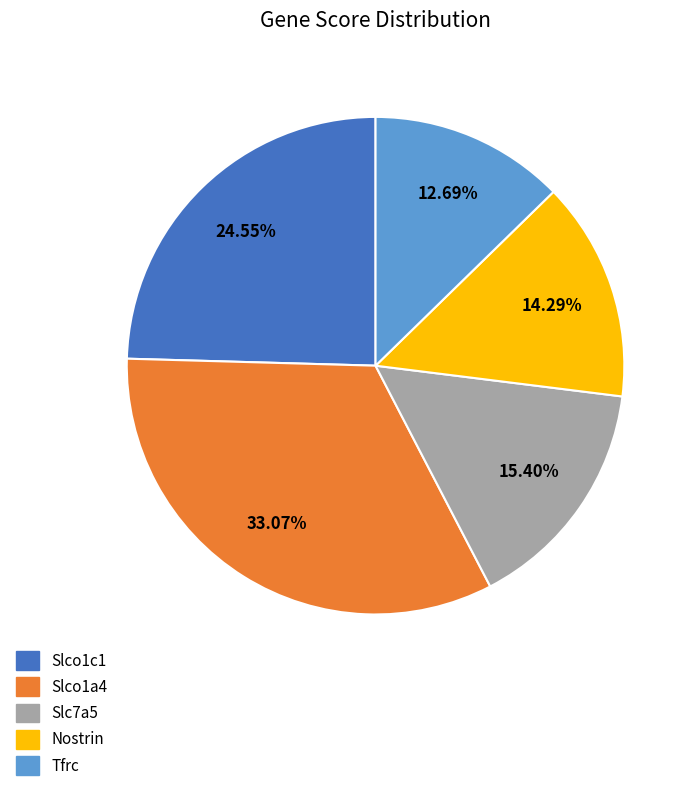

To the nearest percent, what is the difference between the largest and smallest slice percentages?

20%